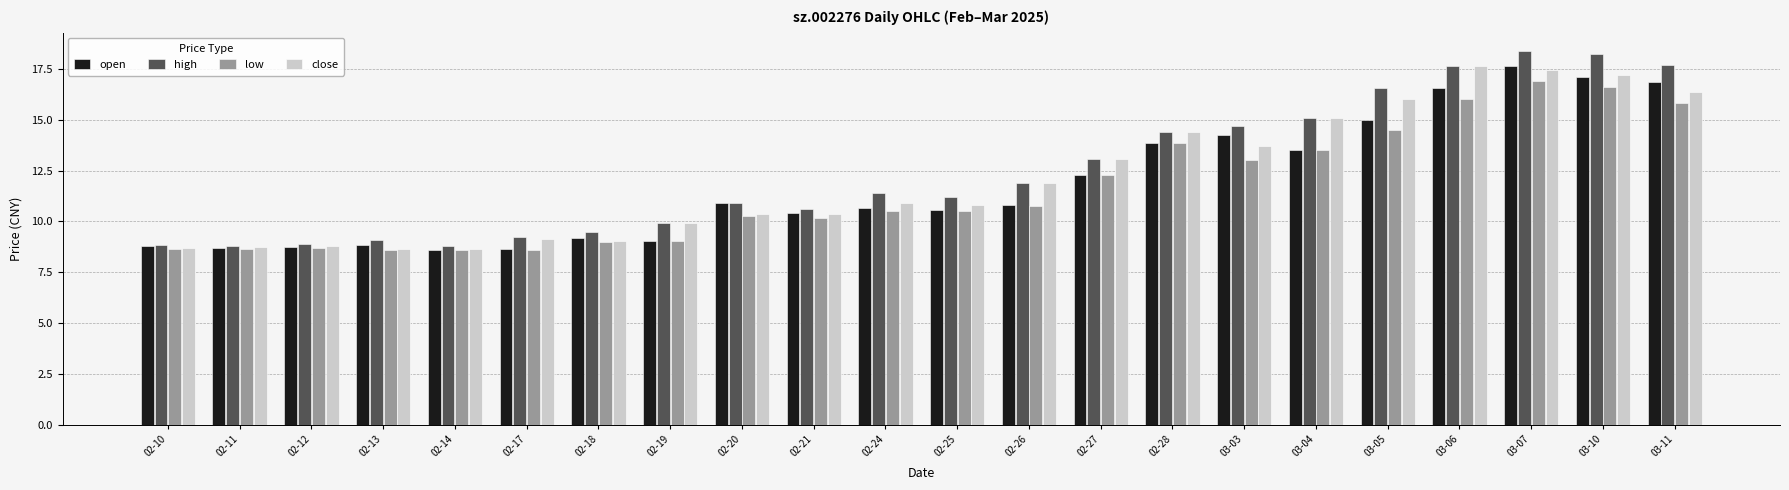

What is the difference between the highest and lowest values at 03-11?

1.9